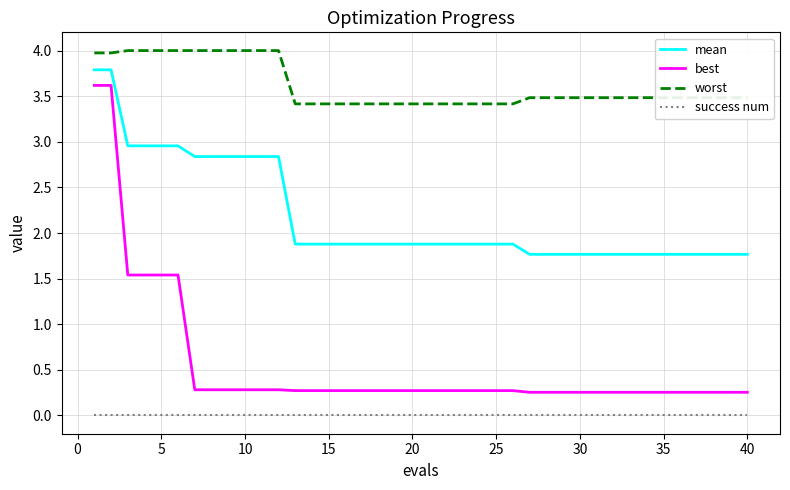

What is the maximum value shown in the chart?

4.0